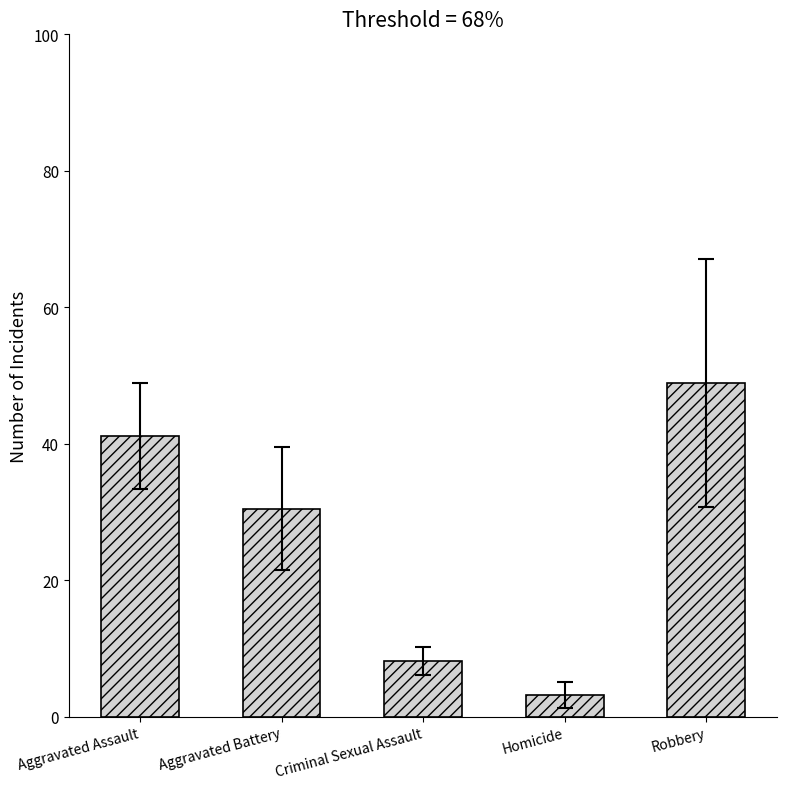

What position from the left is Aggravated Assault?

1